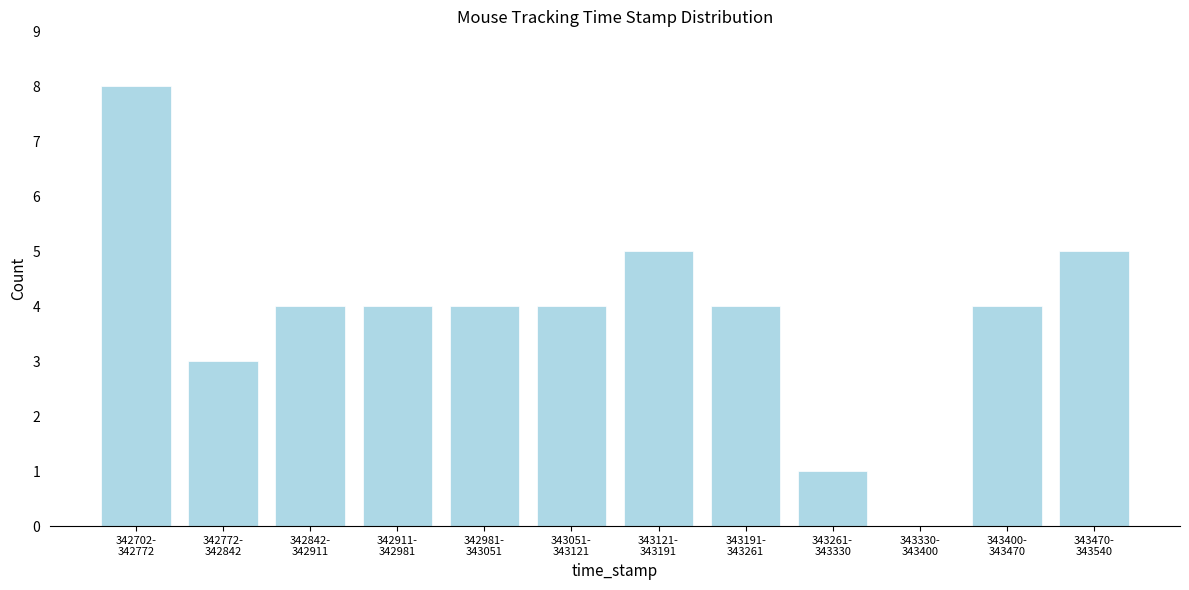

What is the sum of all values?

46